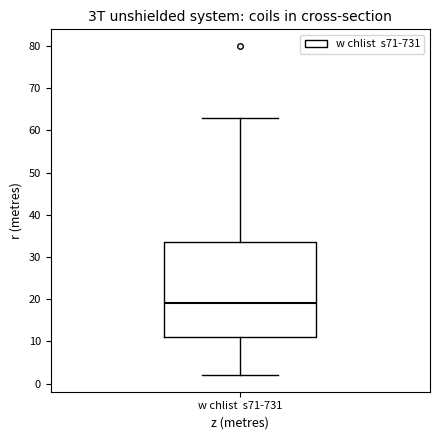

Transcribe this box plot: give where the median line is, the range the box spans, and where the two whiskers end, as read against the y-axis. The values are not printed on the chart, so give them approximately, as read against the axis.

median 19, box 11 to 34, whiskers 2 to 63